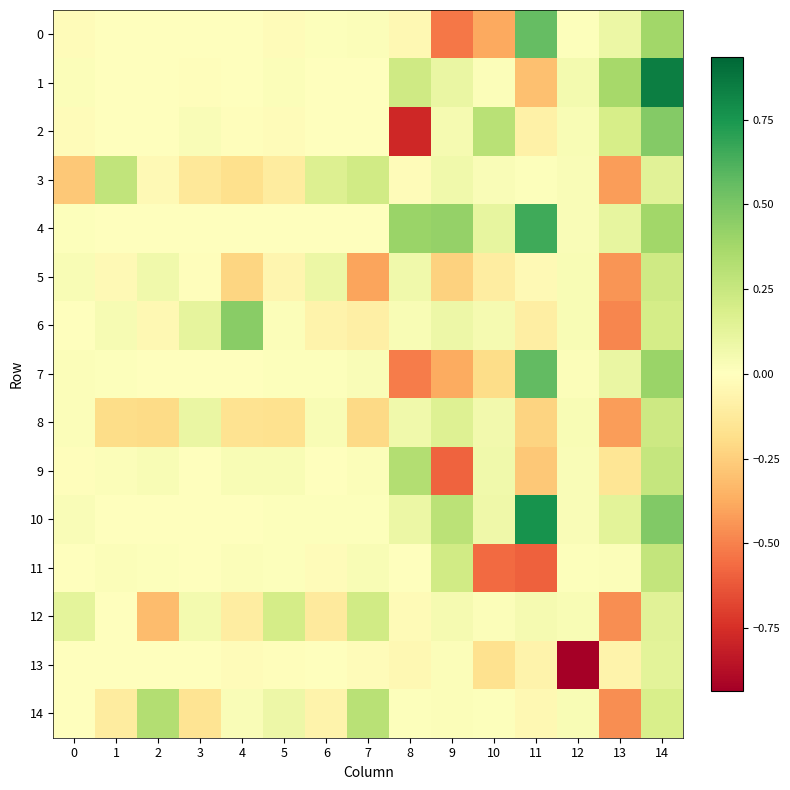

Reading right to left, list all the values displayed in this chart.

0: 14=0.4	13=0.1	12=0.0	11=0.6	10=-0.4	9=-0.5	8=-0.0	7=0.0	6=0.0	5=-0.0	4=0.0	3=-0.0	2=-0.0	1=-0.0	0=-0.0
1: 14=0.8	13=0.4	12=0.1	11=-0.3	10=0.0	9=0.1	8=0.2	7=-0.0	6=-0.0	5=0.0	4=0.0	3=-0.0	2=0.0	1=0.0	0=0.0
2: 14=0.5	13=0.2	12=0.0	11=-0.1	10=0.3	9=0.0	8=-0.8	7=-0.0	6=-0.0	5=-0.0	4=-0.0	3=0.0	2=-0.0	1=-0.0	0=-0.0
3: 14=0.1	13=-0.4	12=0.0	11=0.0	10=0.0	9=0.1	8=-0.0	7=0.2	6=0.2	5=-0.1	4=-0.2	3=-0.1	2=-0.0	1=0.3	0=-0.3
4: 14=0.4	13=0.1	12=0.0	11=0.7	10=0.1	9=0.4	8=0.4	7=-0.0	6=0.0	5=-0.0	4=-0.0	3=0.0	2=-0.0	1=0.0	0=0.0
5: 14=0.2	13=-0.4	12=0.0	11=-0.0	10=-0.1	9=-0.2	8=0.1	7=-0.4	6=0.1	5=-0.1	4=-0.2	3=-0.0	2=0.1	1=-0.0	0=0.0
6: 14=0.2	13=-0.5	12=0.0	11=-0.1	10=0.0	9=0.1	8=0.0	7=-0.1	6=-0.1	5=0.0	4=0.5	3=0.1	2=-0.0	1=0.0	0=0.0
7: 14=0.4	13=0.1	12=0.0	11=0.6	10=-0.2	9=-0.4	8=-0.5	7=0.0	6=0.0	5=0.0	4=0.0	3=-0.0	2=0.0	1=0.0	0=0.0
8: 14=0.2	13=-0.4	12=0.0	11=-0.2	10=0.1	9=0.2	8=0.1	7=-0.2	6=0.0	5=-0.2	4=-0.2	3=0.1	2=-0.2	1=-0.2	0=0.0
9: 14=0.3	13=-0.2	12=0.0	11=-0.3	10=0.1	9=-0.6	8=0.3	7=0.0	6=-0.0	5=0.0	4=0.0	3=0.0	2=0.0	1=0.0	0=-0.0
10: 14=0.5	13=0.1	12=0.0	11=0.8	10=0.1	9=0.3	8=0.1	7=0.0	6=0.0	5=0.0	4=0.0	3=-0.0	2=0.0	1=0.0	0=0.0
11: 14=0.3	13=0.0	12=0.0	11=-0.6	10=-0.6	9=0.2	8=0.0	7=0.0	6=-0.0	5=0.0	4=0.0	3=0.0	2=0.0	1=0.0	0=0.0
12: 14=0.1	13=-0.5	12=0.0	11=0.0	10=0.0	9=0.0	8=-0.0	7=0.2	6=-0.1	5=0.2	4=-0.1	3=0.1	2=-0.3	1=0.0	0=0.1
13: 14=0.1	13=-0.1	12=-0.9	11=-0.1	10=-0.2	9=0.0	8=-0.0	7=-0.0	6=0.0	5=-0.0	4=-0.0	3=-0.0	2=0.0	1=0.0	0=0.0
14: 14=0.2	13=-0.5	12=0.0	11=-0.0	10=0.0	9=0.0	8=0.0	7=0.3	6=-0.1	5=0.1	4=0.0	3=-0.2	2=0.3	1=-0.1	0=0.0